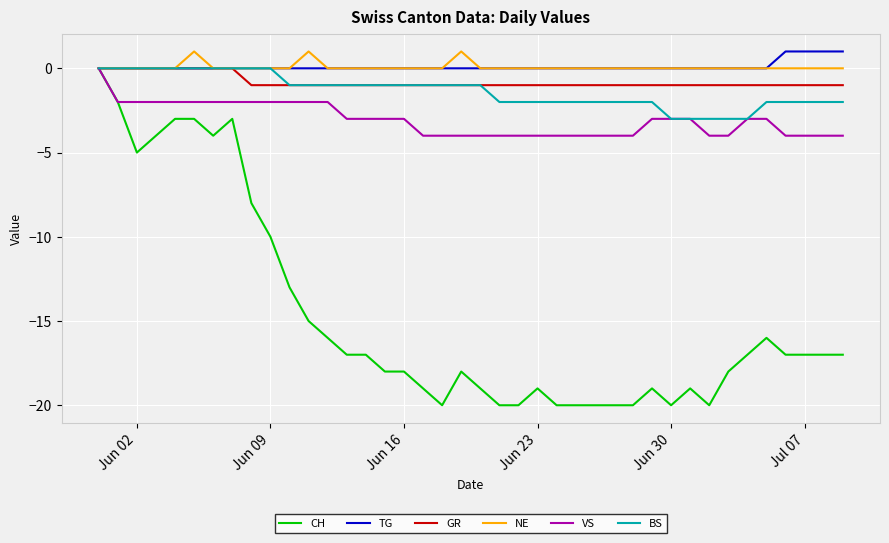

What is the difference between the maximum and minimum values in the NE series?

1